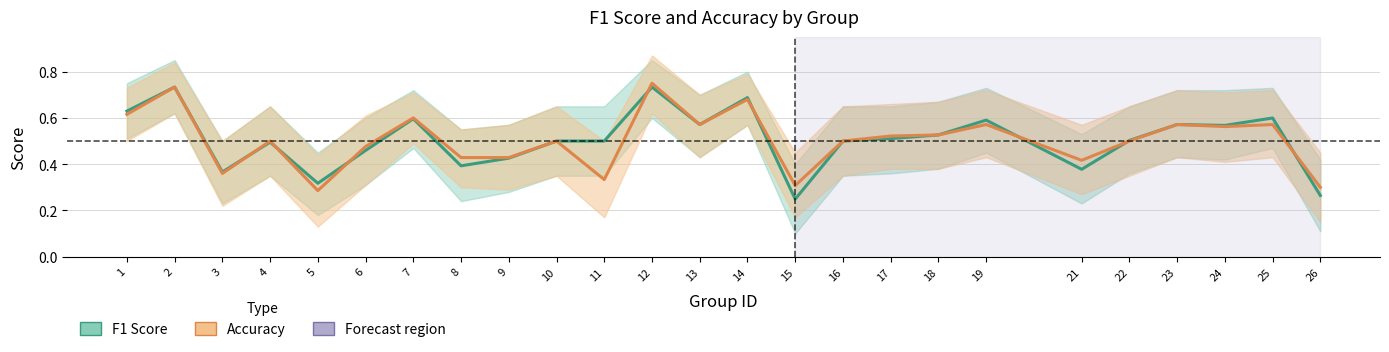

What is the difference between the maximum and second lowest values in the Accuracy series?

0.5